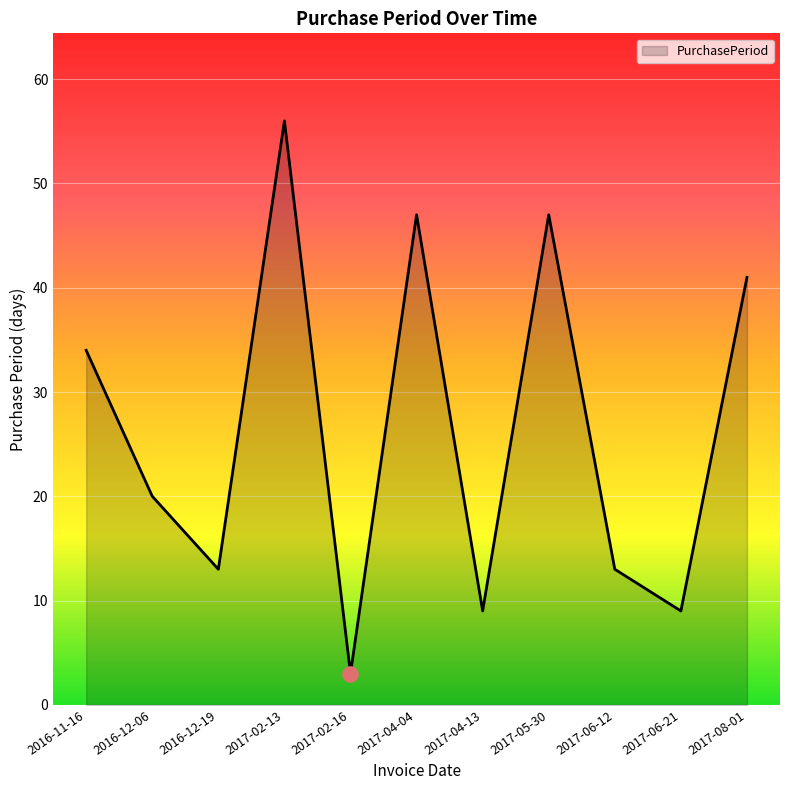

Approximately how many times larger is the value at 2016-12-06 compared to 2016-12-19?

1.5